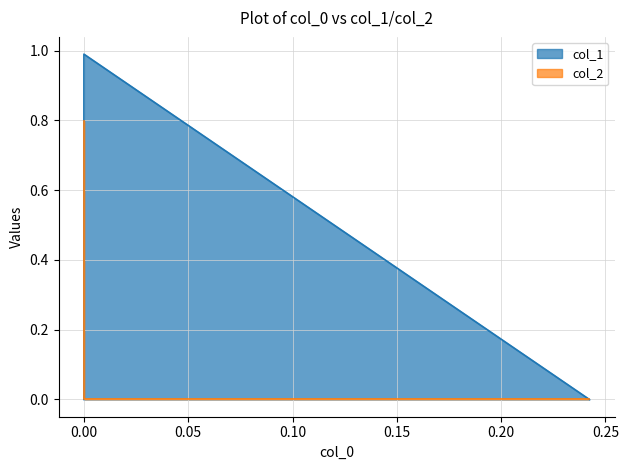

List the series in order of their peak value, lowest first.

col_2, col_1